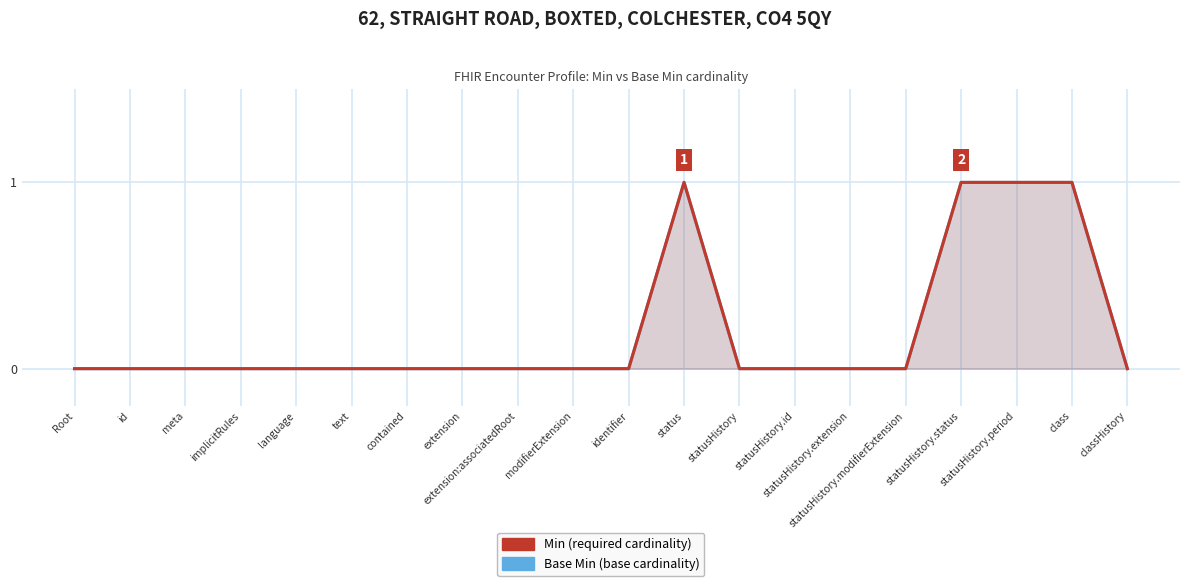

Is the value of Min at statusHistory.extension greater than the value of Base Min at language?

No